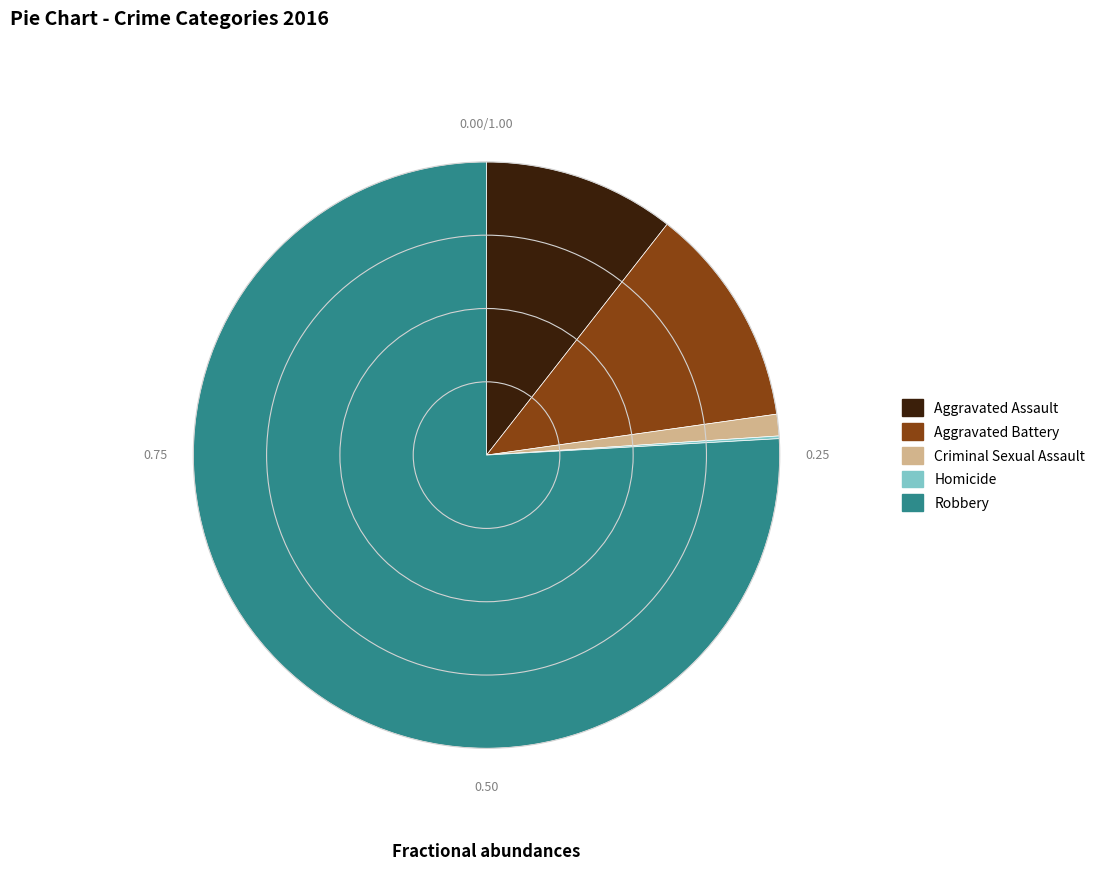

What is the ratio of the value at Robbery to the value at Aggravated Assault?

7.2